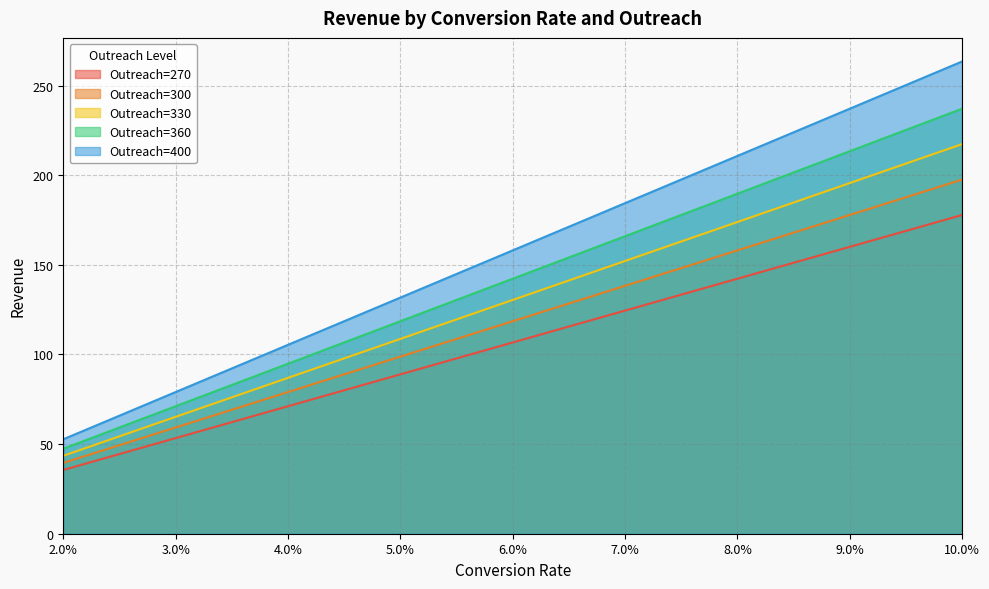

What is the difference between the highest and lowest values at 4.0%?

34.2